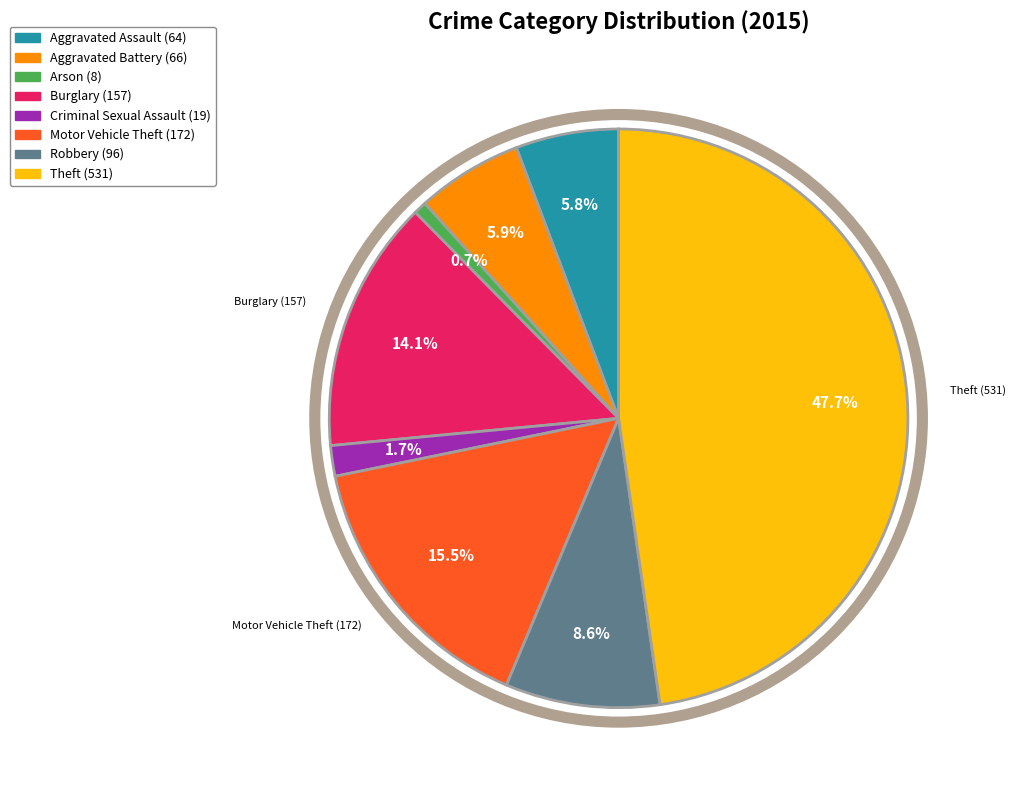

Is Motor Vehicle Theft (172) the majority of the pie?

No